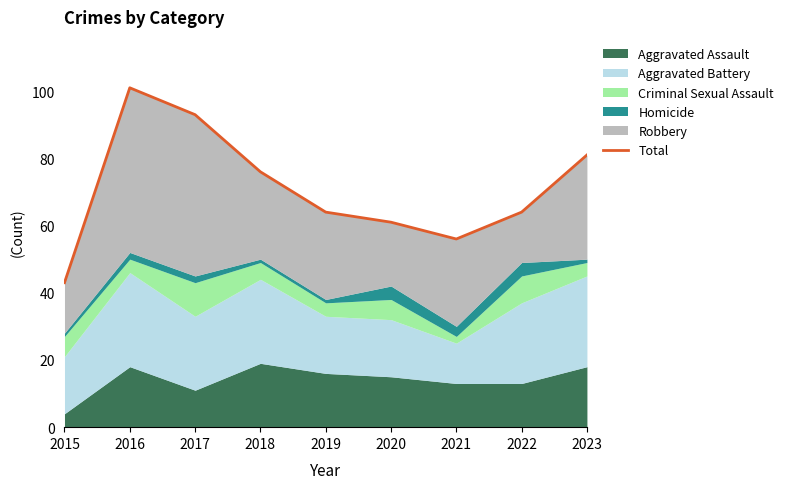

Which has a higher value, 2020 or 2022?

2022